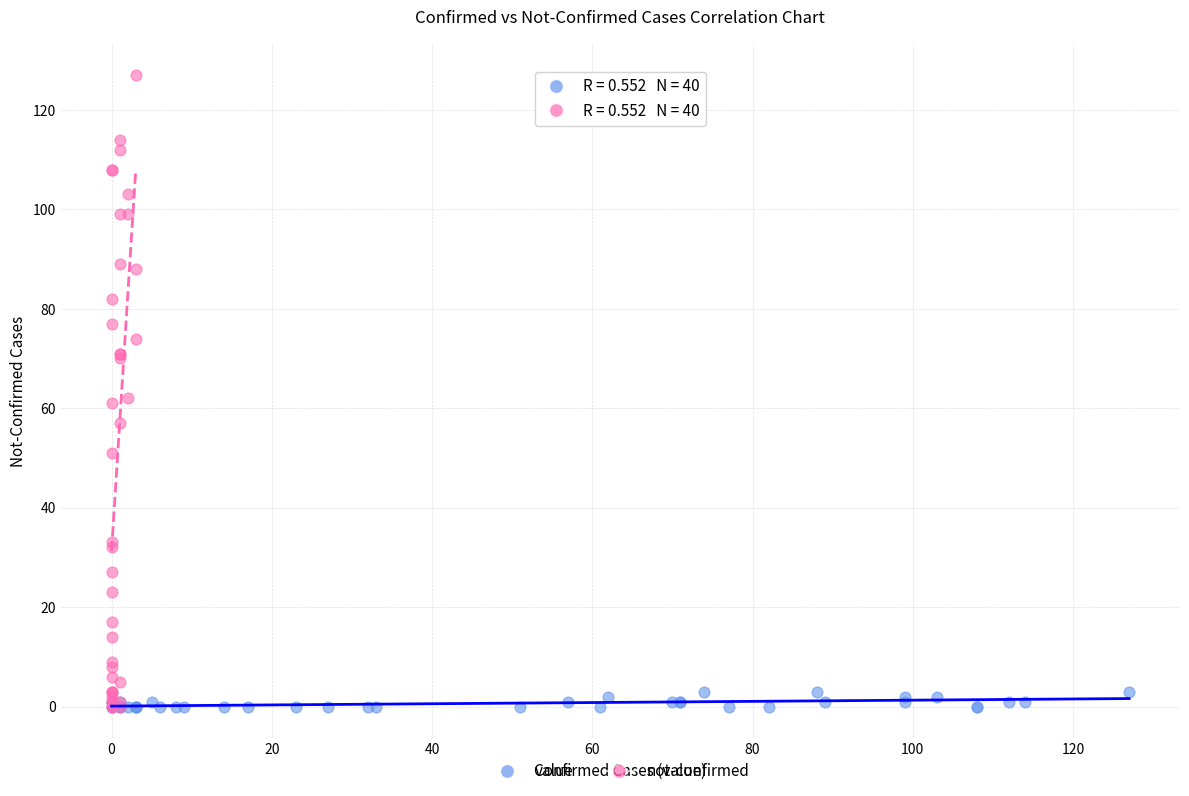

Which series contains the highest Y value?

not-confirmed